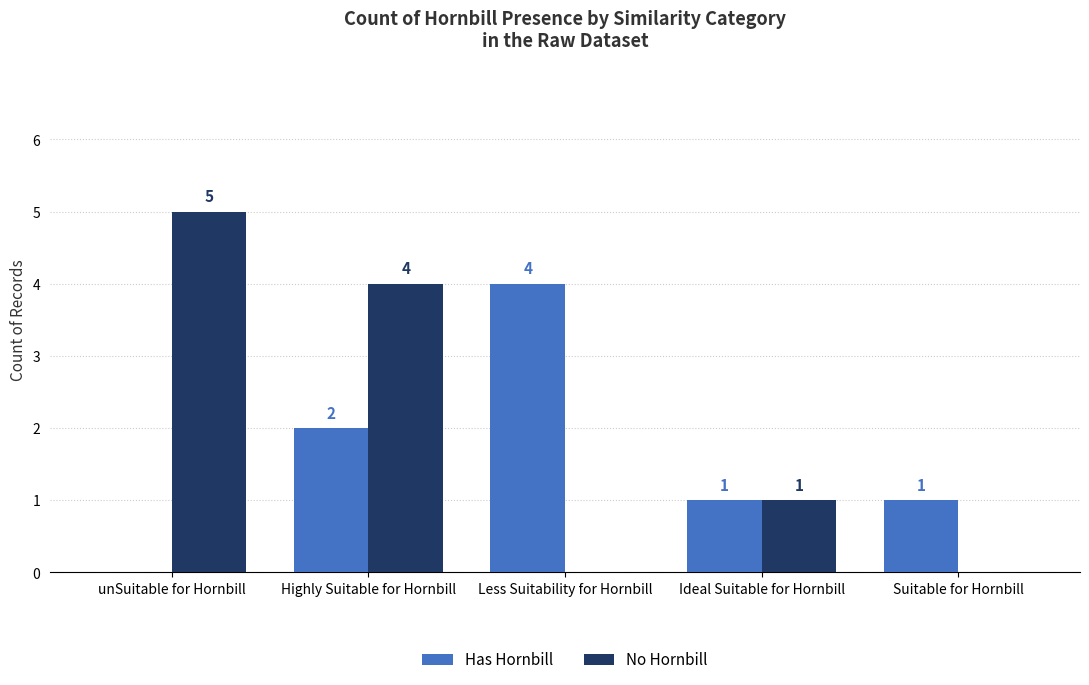

Are the bars grouped side by side (vs. stacked)?

Yes